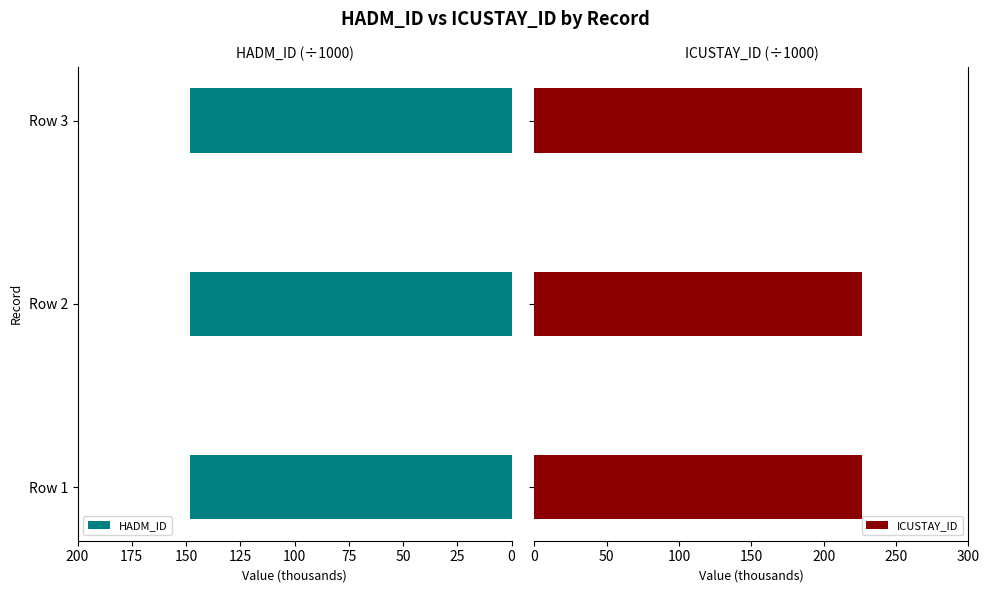

List the series in order of their peak value, lowest first.

HADM_ID, ICUSTAY_ID